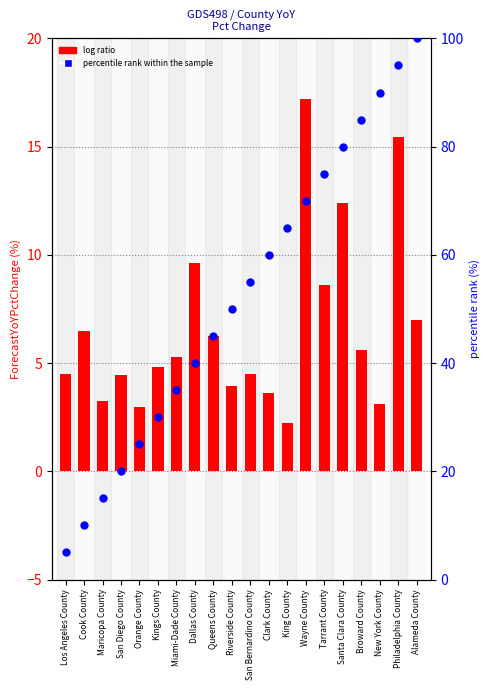

Which series has the largest total across all categories?

percentile rank within the sample